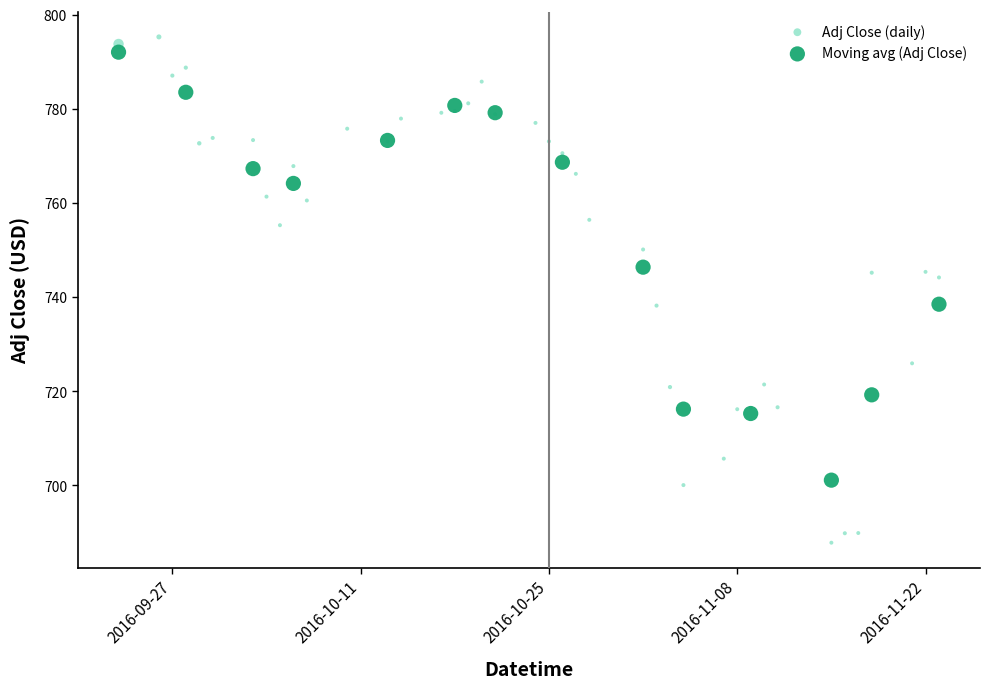

Which series reaches the minimum Y coordinate?

Adj Close (daily)